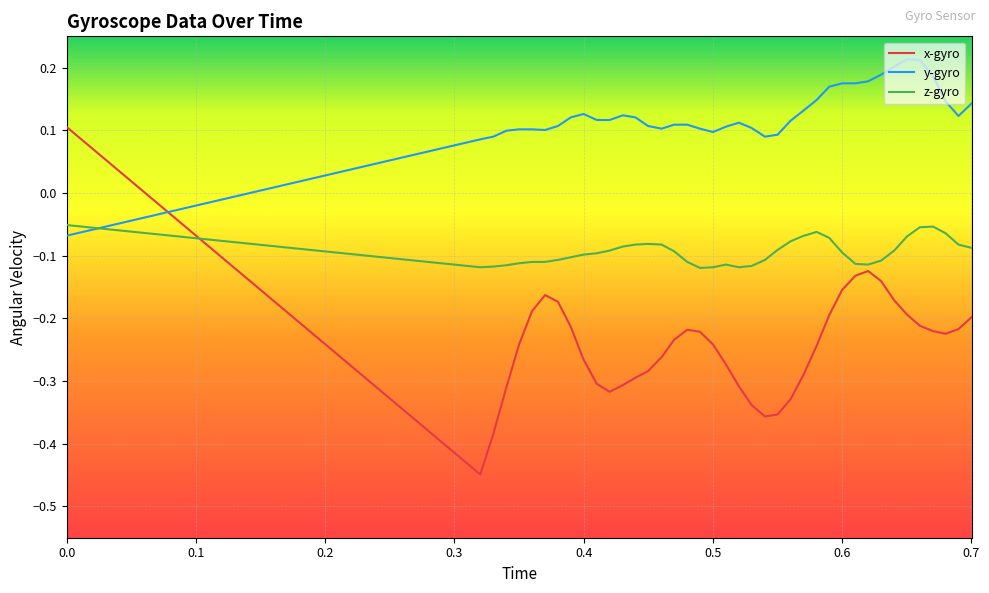

What are all the series names shown in the legend?

x-gyro, y-gyro, z-gyro